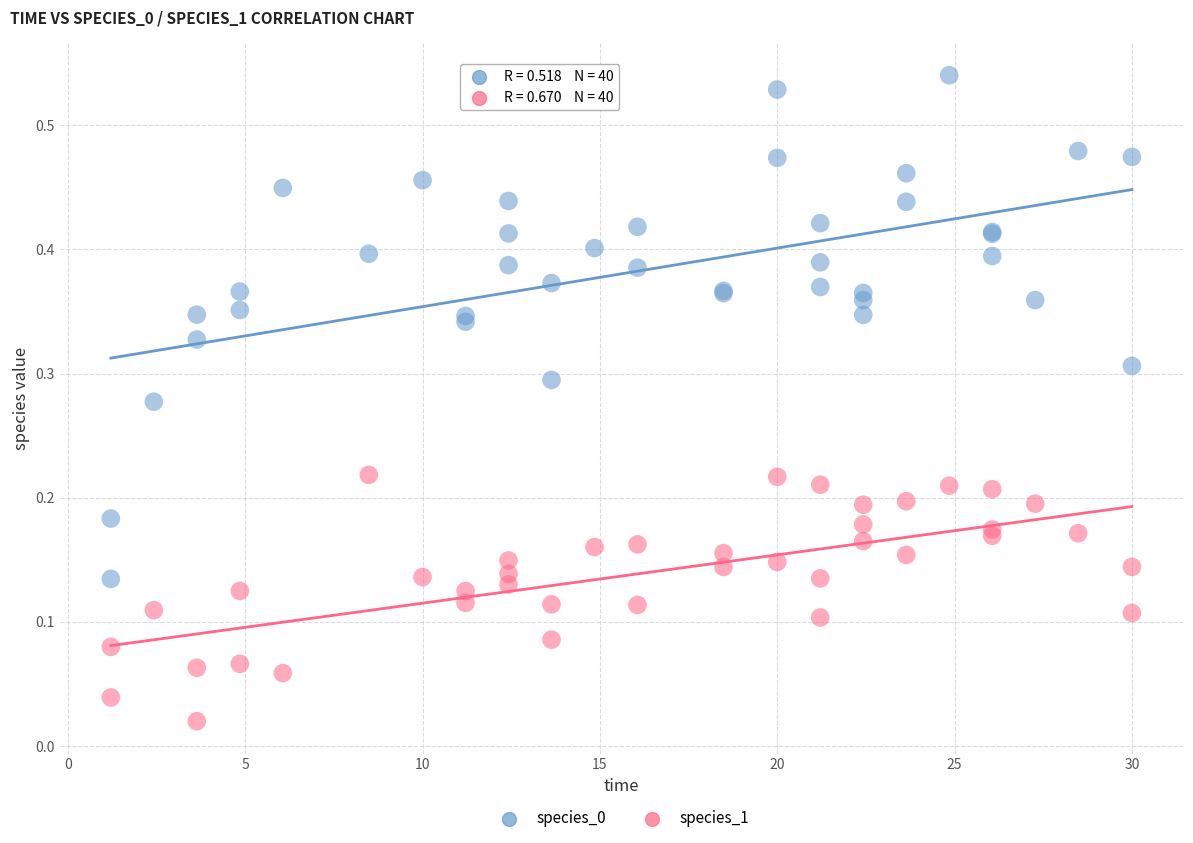

Which series reaches the minimum Y coordinate?

species_1